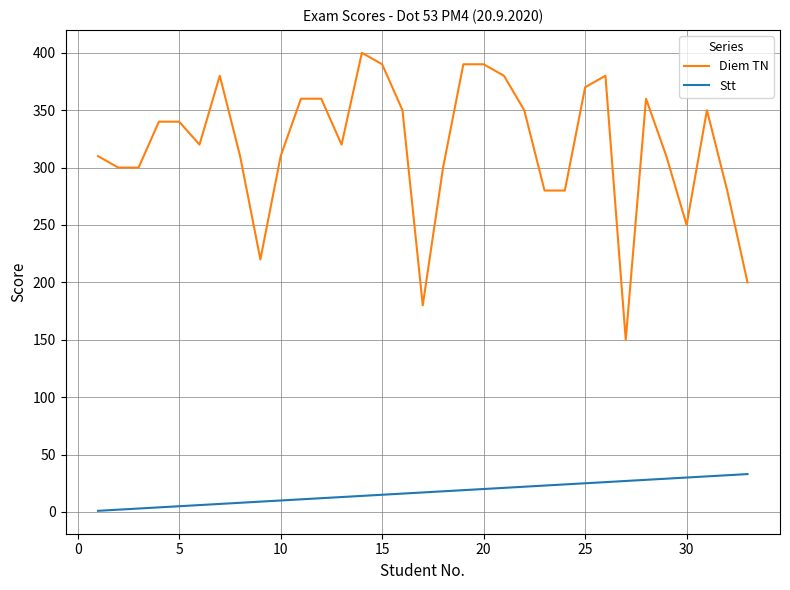

What is the greatest value displayed?

400